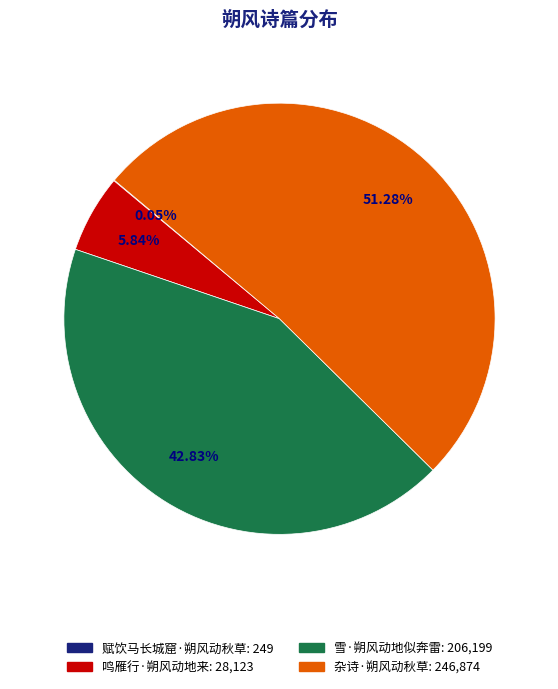

Which has a higher value, 杂诗·朔风动秋草 or 鸣雁行·朔风动地来?

杂诗·朔风动秋草